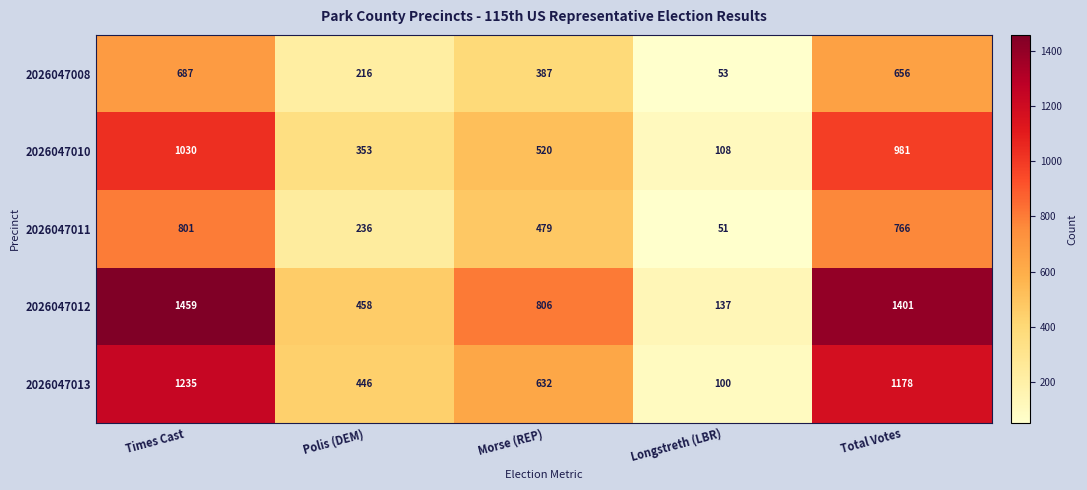

At which category is the sum across all series the highest?

Times Cast